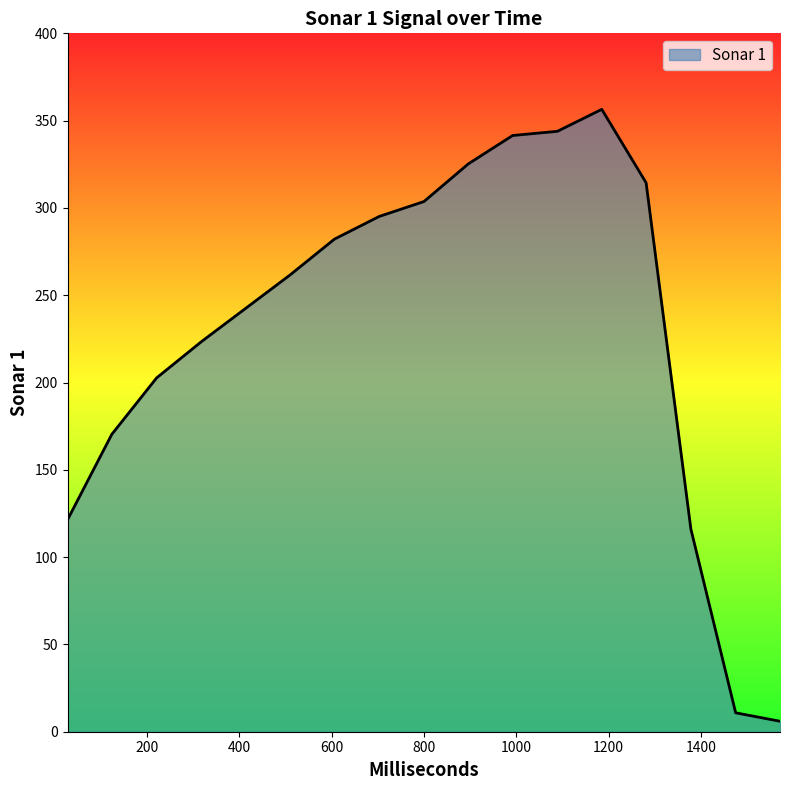

What is the difference between the maximum and minimum values?

350.5